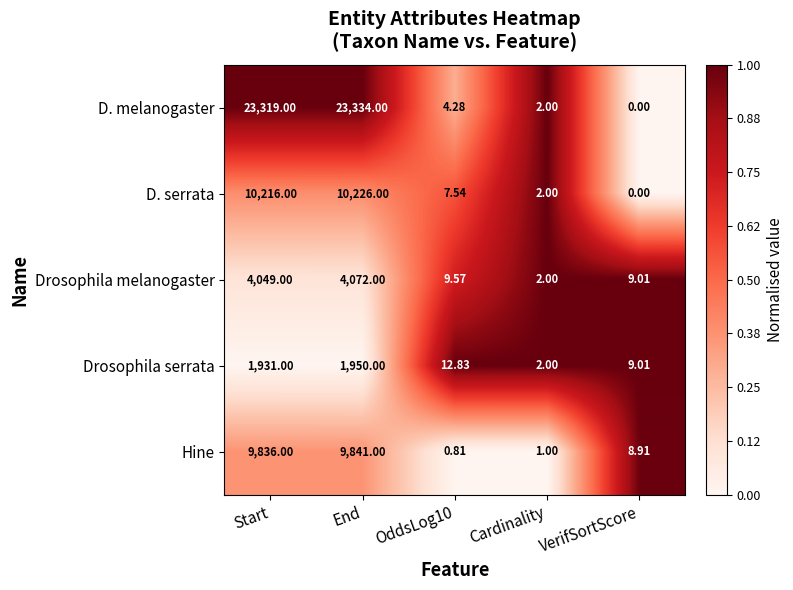

Rank the series by their maximum value, from highest to lowest.

D. melanogaster, D. serrata, Hine, Drosophila melanogaster, Drosophila serrata